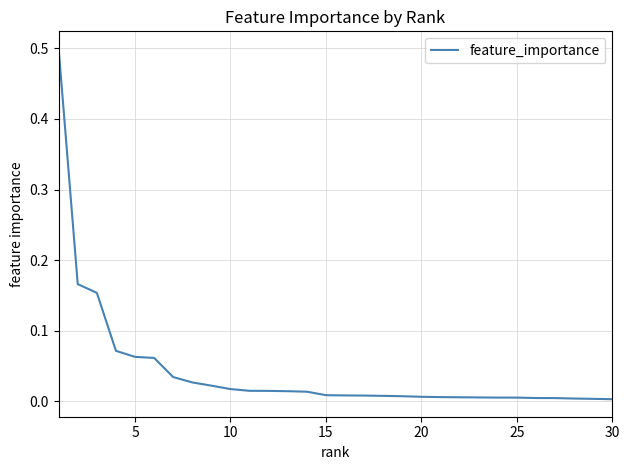

What is the greatest value displayed?

0.5